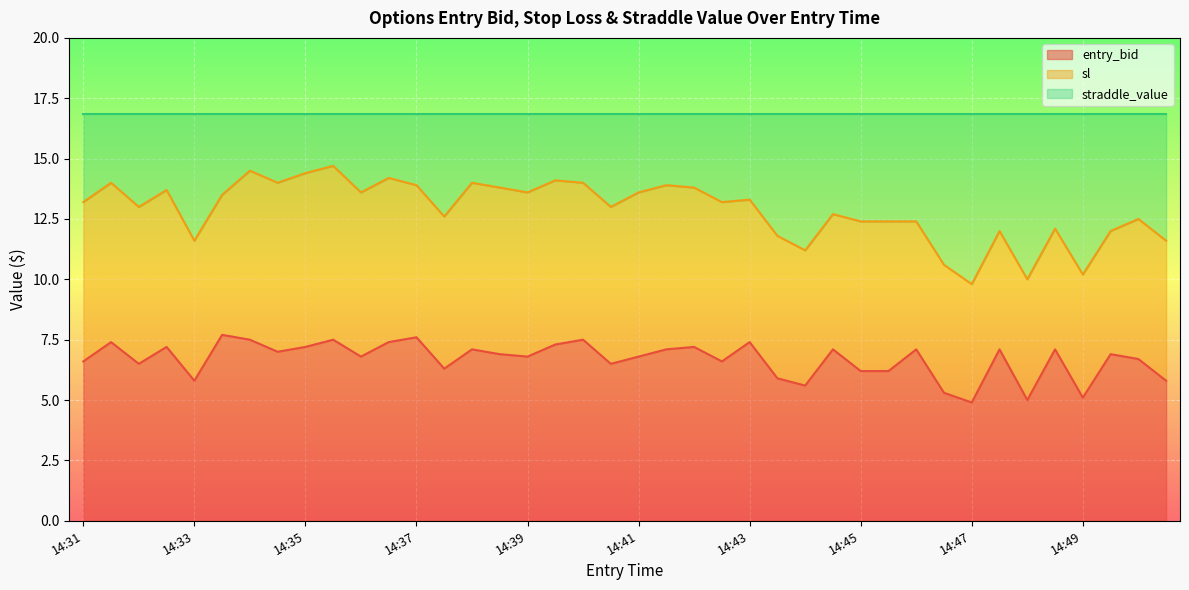

True or false: sl and entry_bid cross at least once.

False